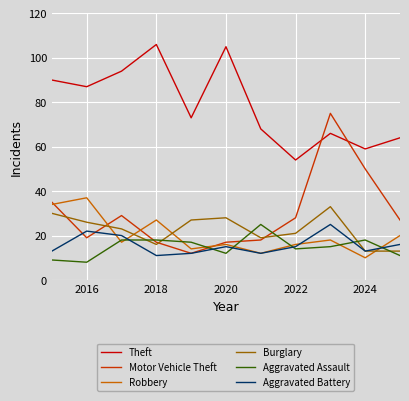

Reading left to right, extract all data points from this chart.

Theft: 90	87	94	106	73	105	68	54	66	59	64
Motor Vehicle Theft: 35	19	29	17	12	17	18	28	75	50	27
Robbery: 34	37	17	27	14	16	12	16	18	10	20
Burglary: 30	26	23	16	27	28	19	21	33	13	13
Aggravated Assault: 9	8	18	18	17	12	25	14	15	18	11
Aggravated Battery: 13	22	20	11	12	15	12	15	25	13	16